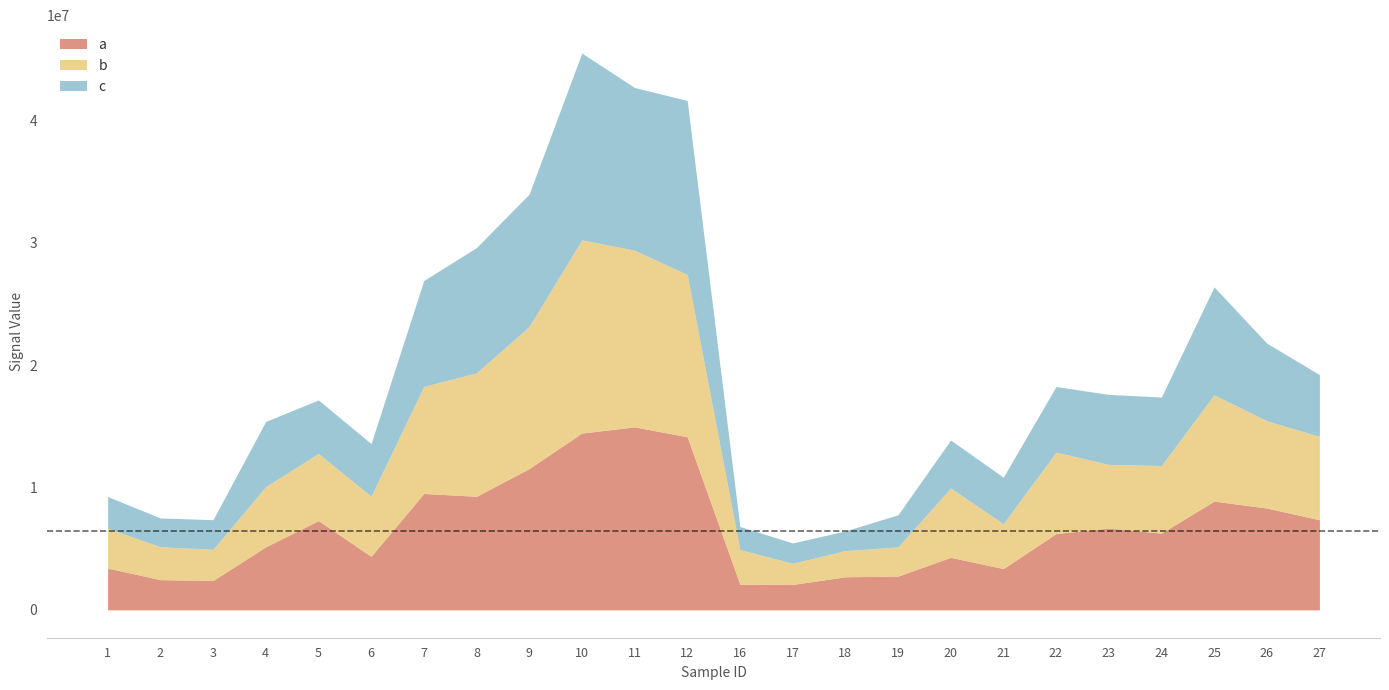

What is the minimum value for c?

1607103